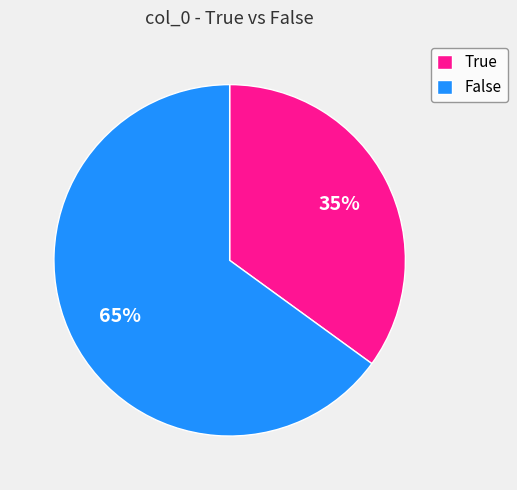

To the nearest percent, what portion does False represent?

65%